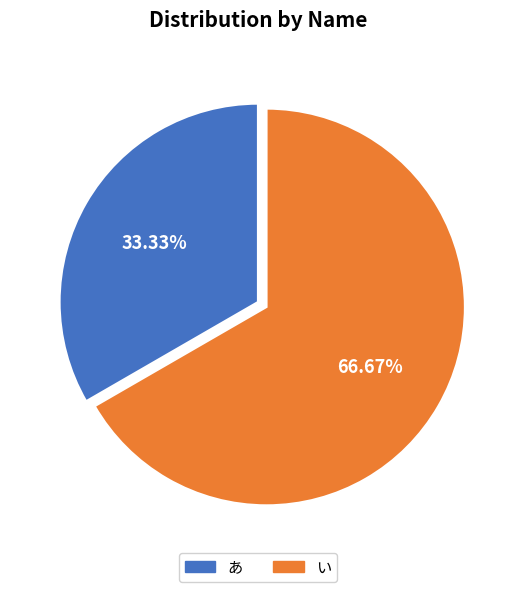

To the nearest percent, what is the difference between the largest and smallest slice percentages?

33%